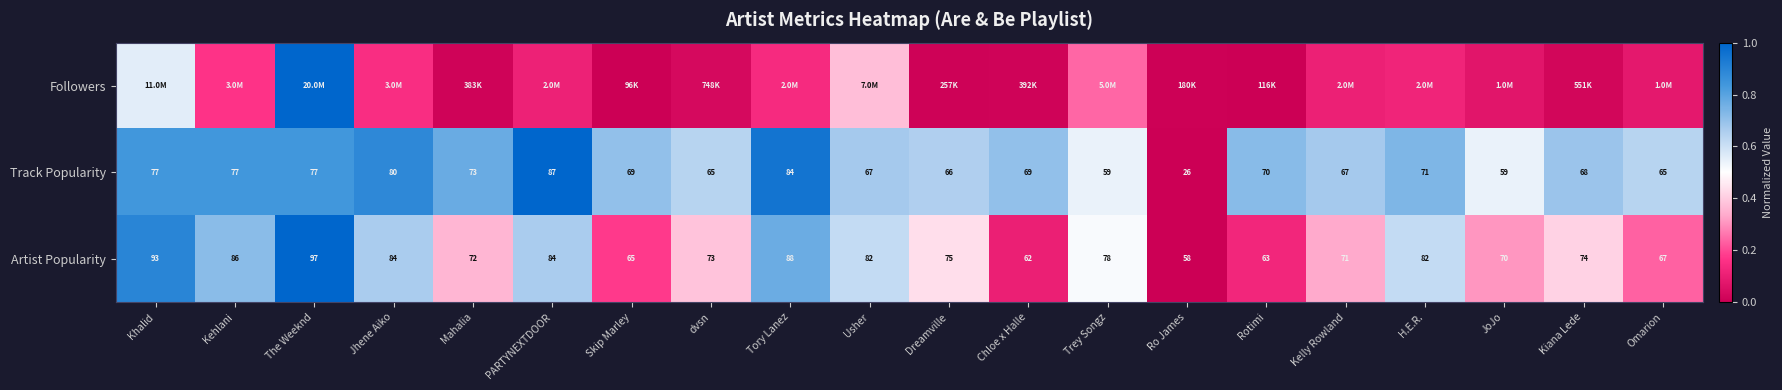

At which label does Track Popularity first exceed 69?

Khalid